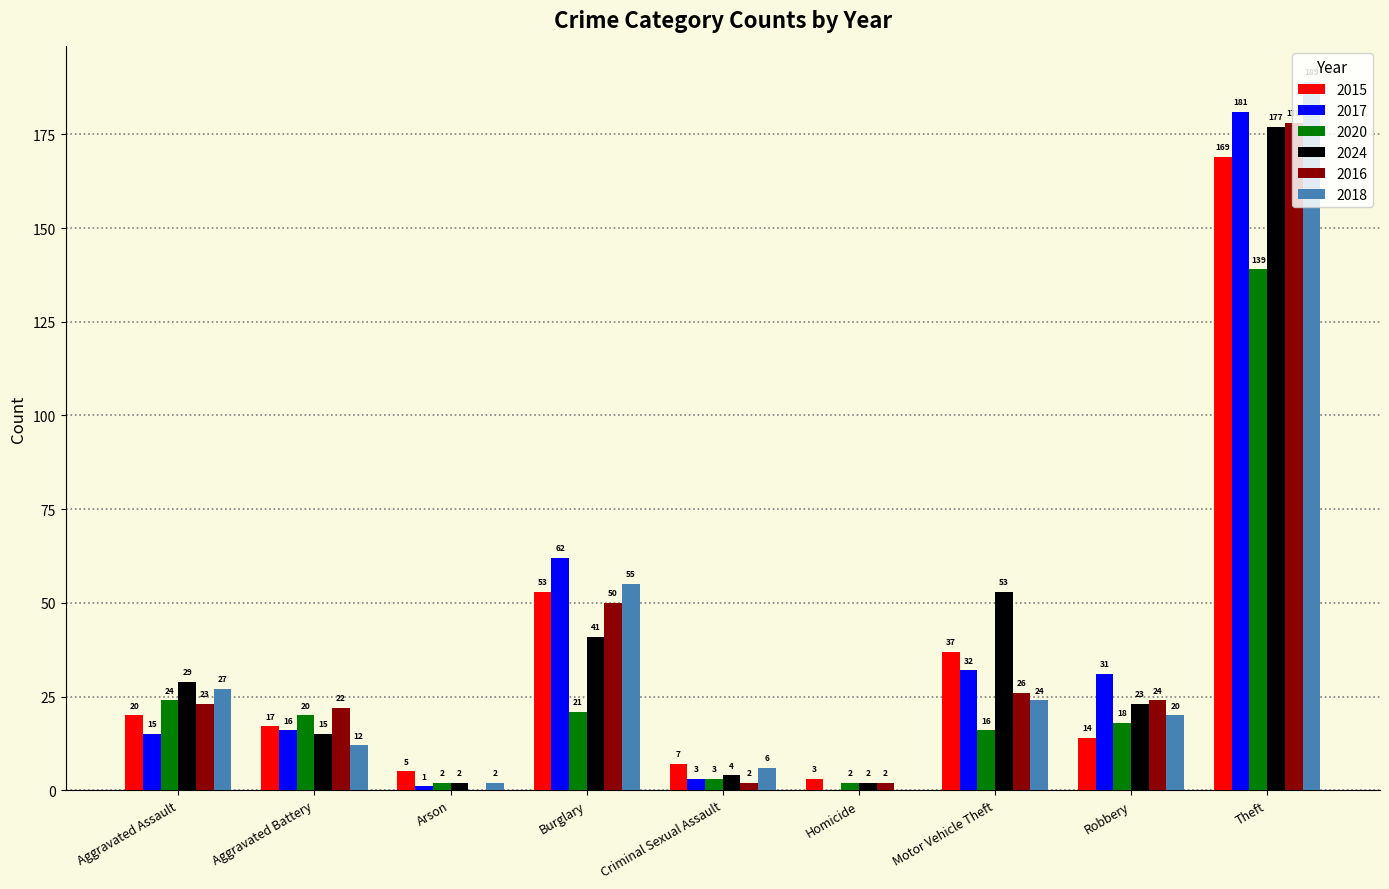

Is the value of 2017 at Theft greater than the value of 2024 at Theft?

Yes